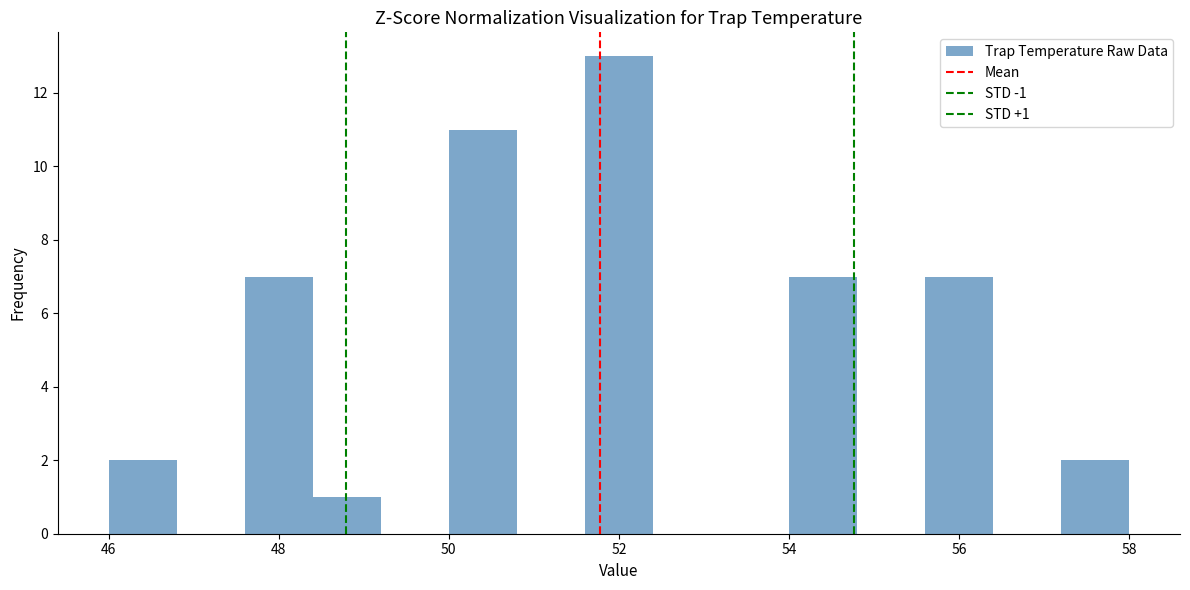

Over which range of the x-axis is the bar tallest?

51.6 to 52.4